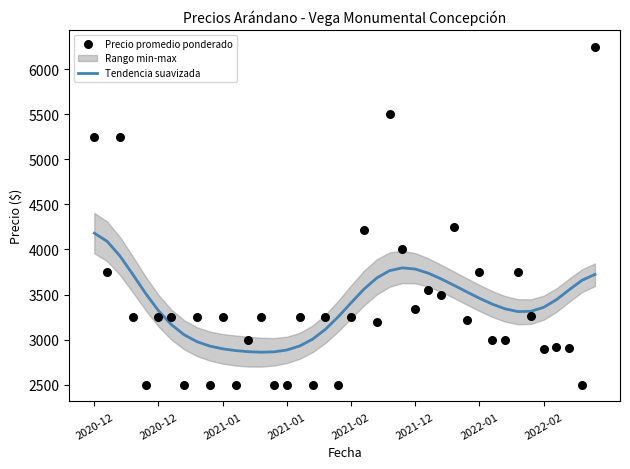

Which series contains the lowest Y value?

Precio promedio ponderado